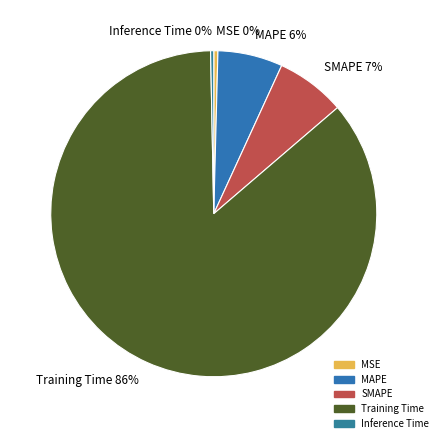

Does any single category account for the majority?

Yes